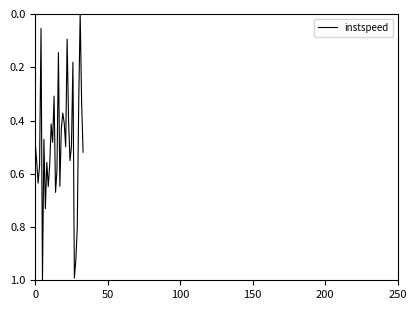

What is the difference between the maximum and minimum values?

1.0